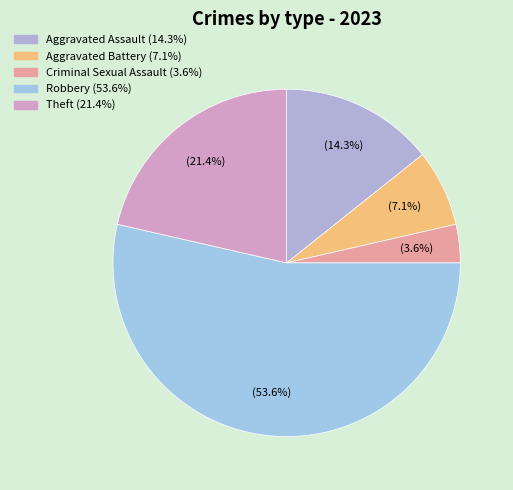

Rank the categories by value from highest to lowest.

Robbery, Theft, Aggravated Assault, Aggravated Battery, Criminal Sexual Assault